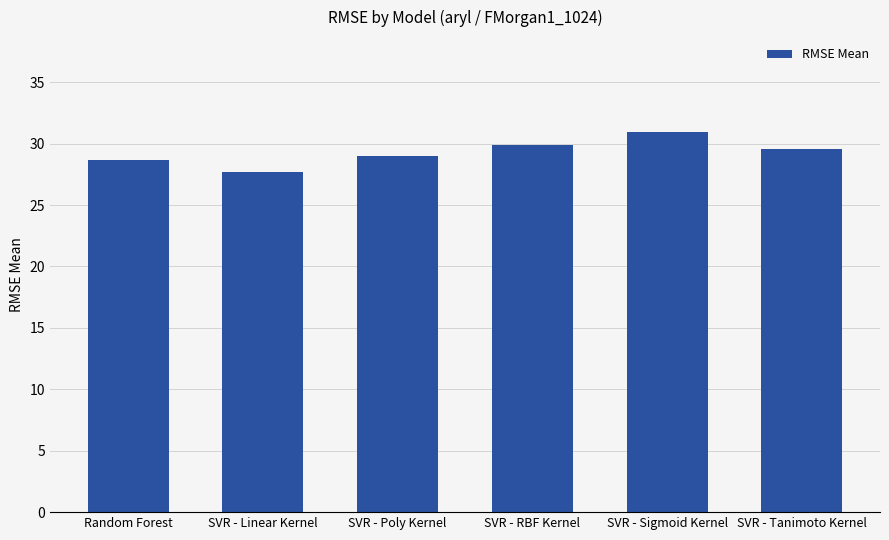

Which label corresponds to the smallest value in the chart?

SVR - Linear Kernel